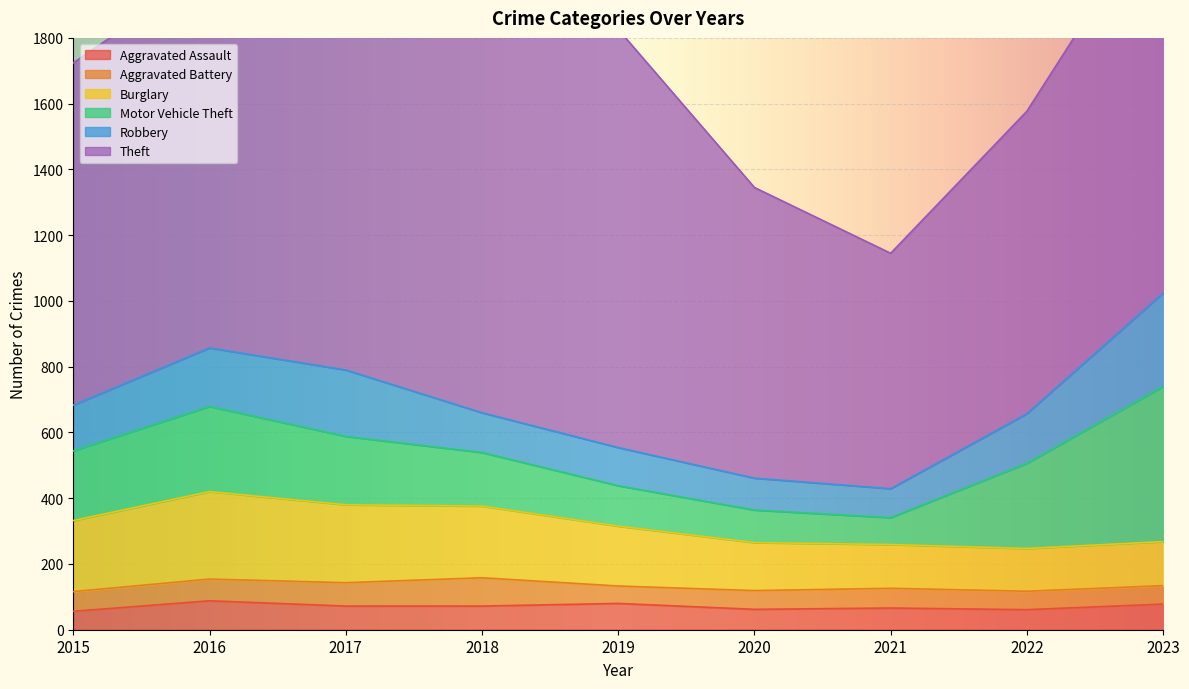

Rank the categories by Burglary value from lowest to highest.

2022, 2021, 2023, 2020, 2019, 2015, 2018, 2017, 2016